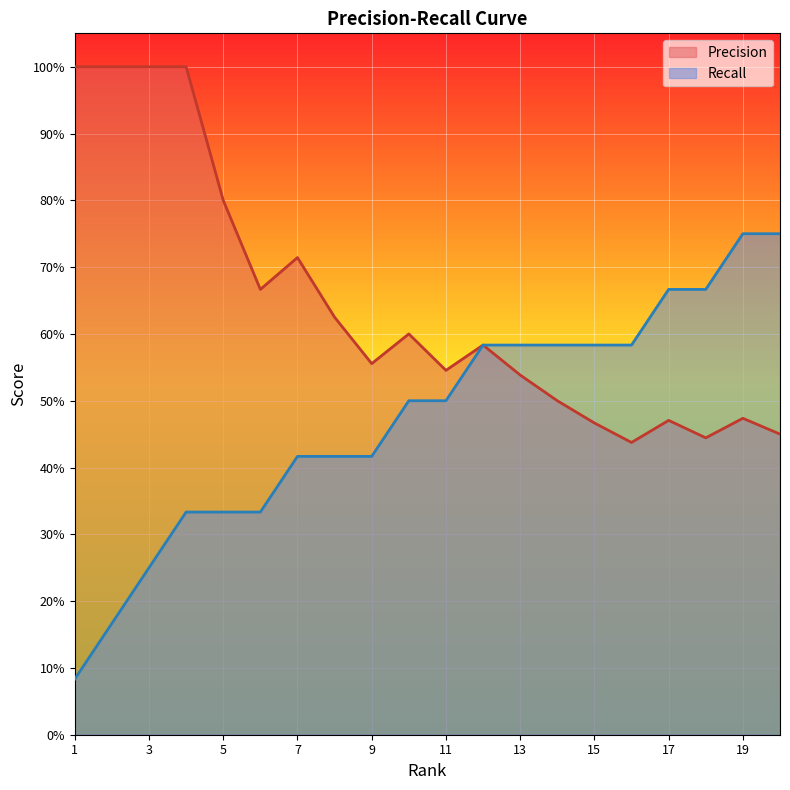

Which series has the largest total across all categories?

Precision